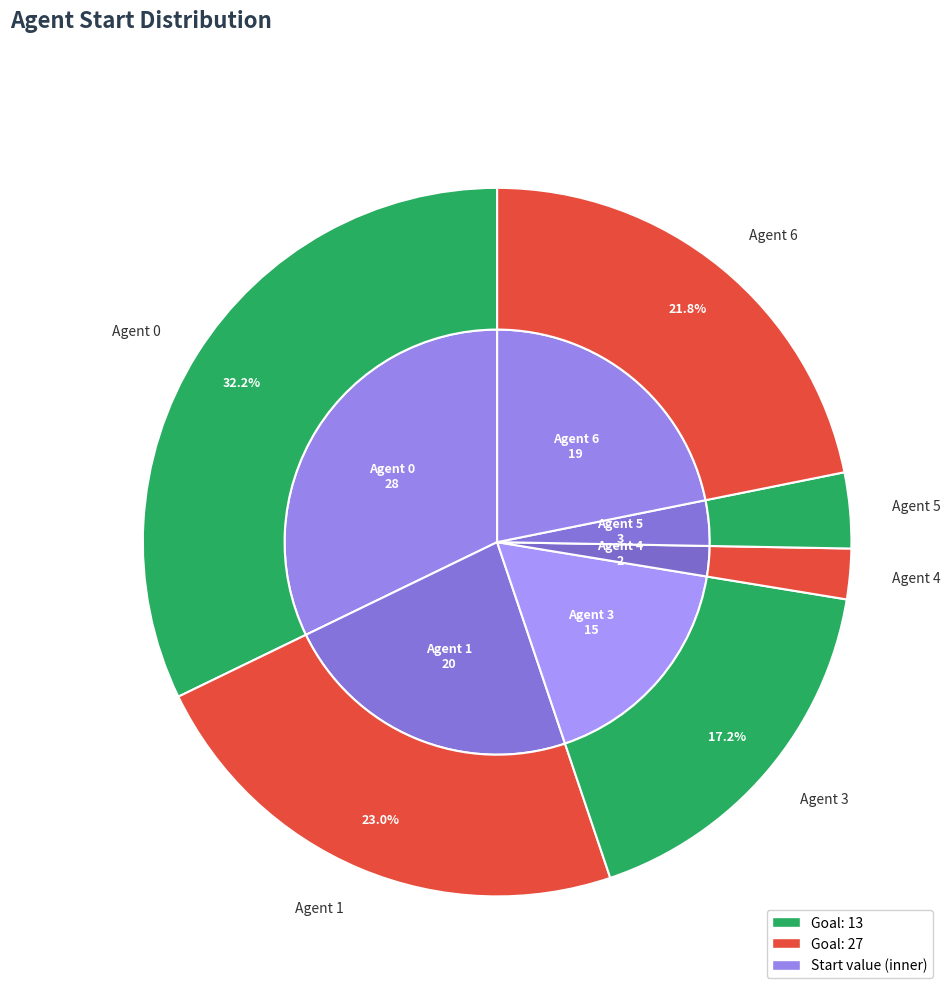

What percentage do 2 and 5 together represent?

3.4%